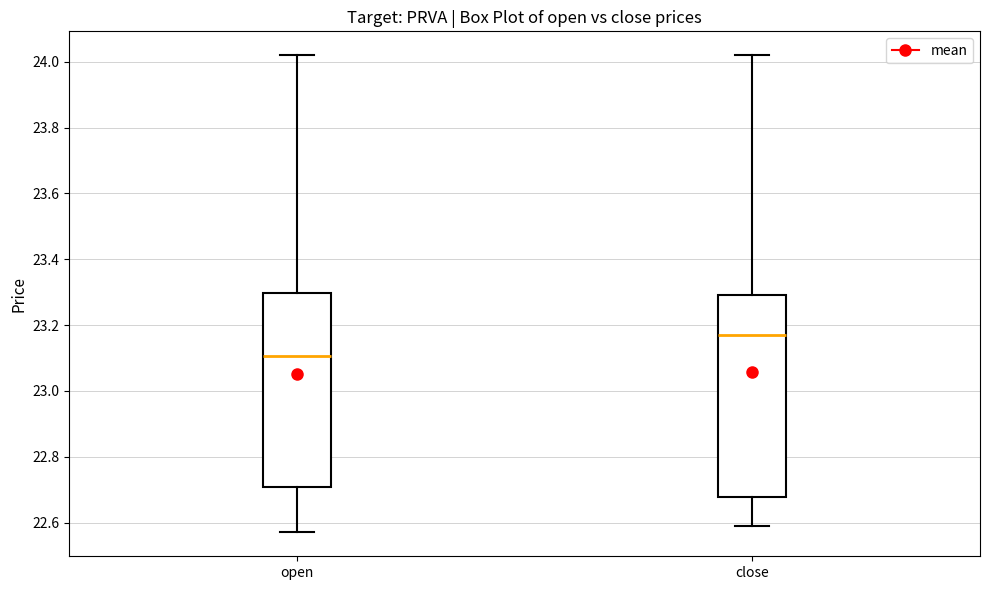

Reading left to right, transcribe this box plot: for each box, give where its median line is, the range the box spans, and where its two whiskers end, as read against the y-axis. The values are not printed on the chart, so give them approximately, as read against the axis.

open: median 23.10, box 22.70 to 23.30, whiskers 22.58 to 24.02
close: median 23.18, box 22.68 to 23.30, whiskers 22.60 to 24.02